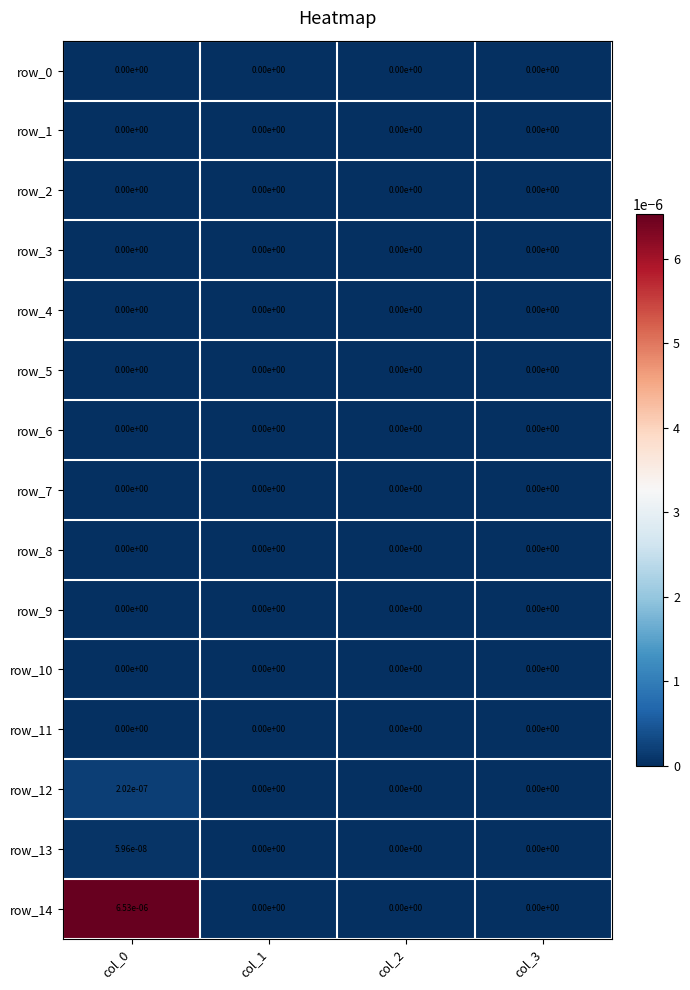

The row_4 series shows 0.0 at col_3. True or false?

True